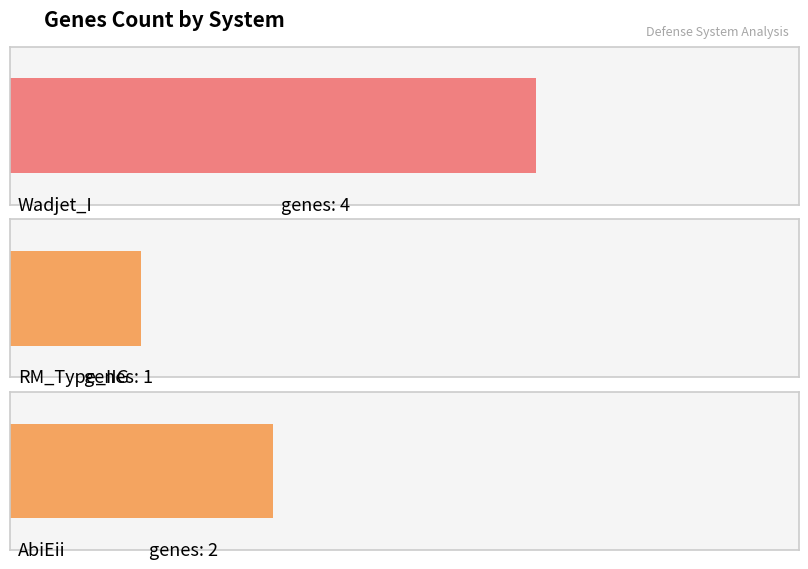

Which category has the highest value across all series?

Wadjet_I